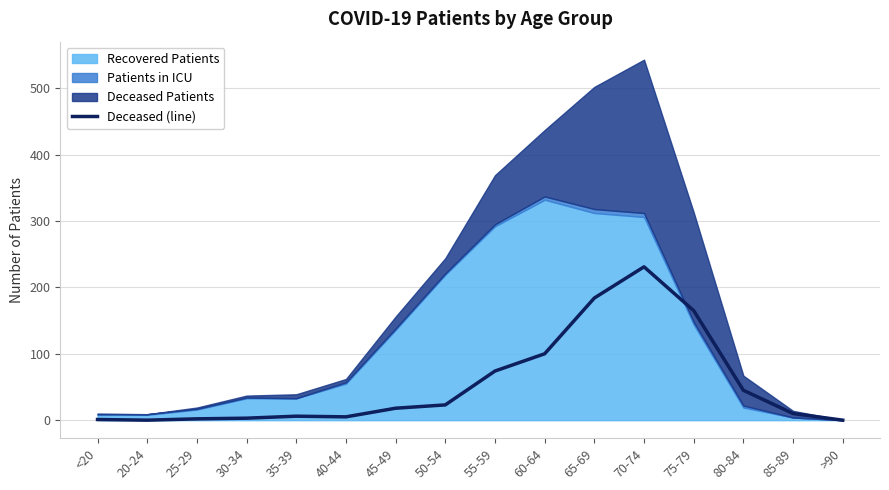

Reading left to right, extract all data points from this chart.

<20=1	20-24=0	25-29=2	30-34=3	35-39=6	40-44=5	45-49=18	50-54=23	55-59=74	60-64=100	65-69=184	70-74=231	75-79=165	80-84=45	85-89=10	>90=0